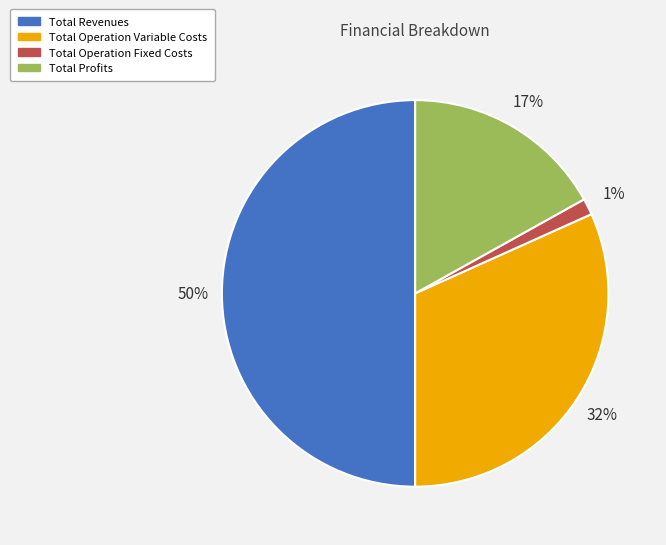

To the nearest percent, what is the average slice percentage?

25%